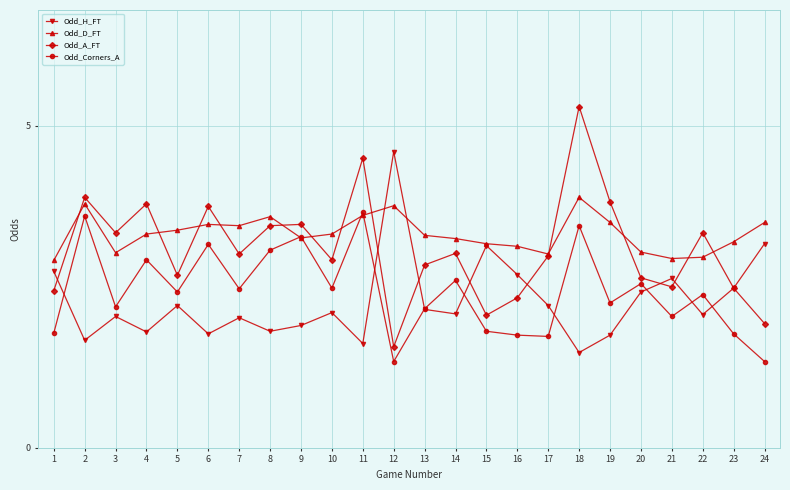

True or false: Odd_A_FT and Odd_D_FT intersect in this chart.

True